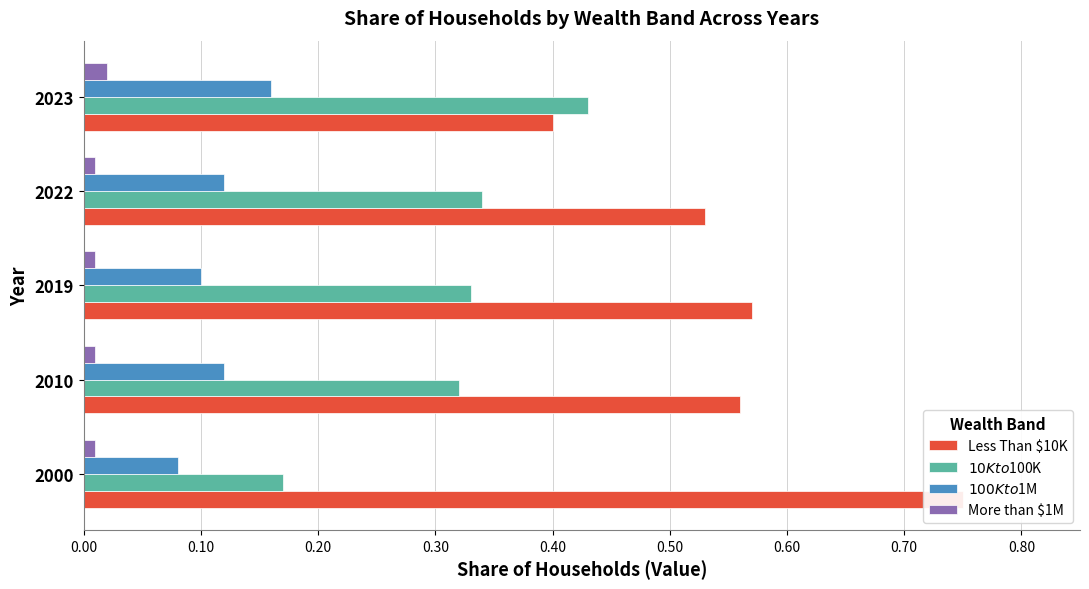

Count the Less Than $10K values in the range 0 to 1.

5